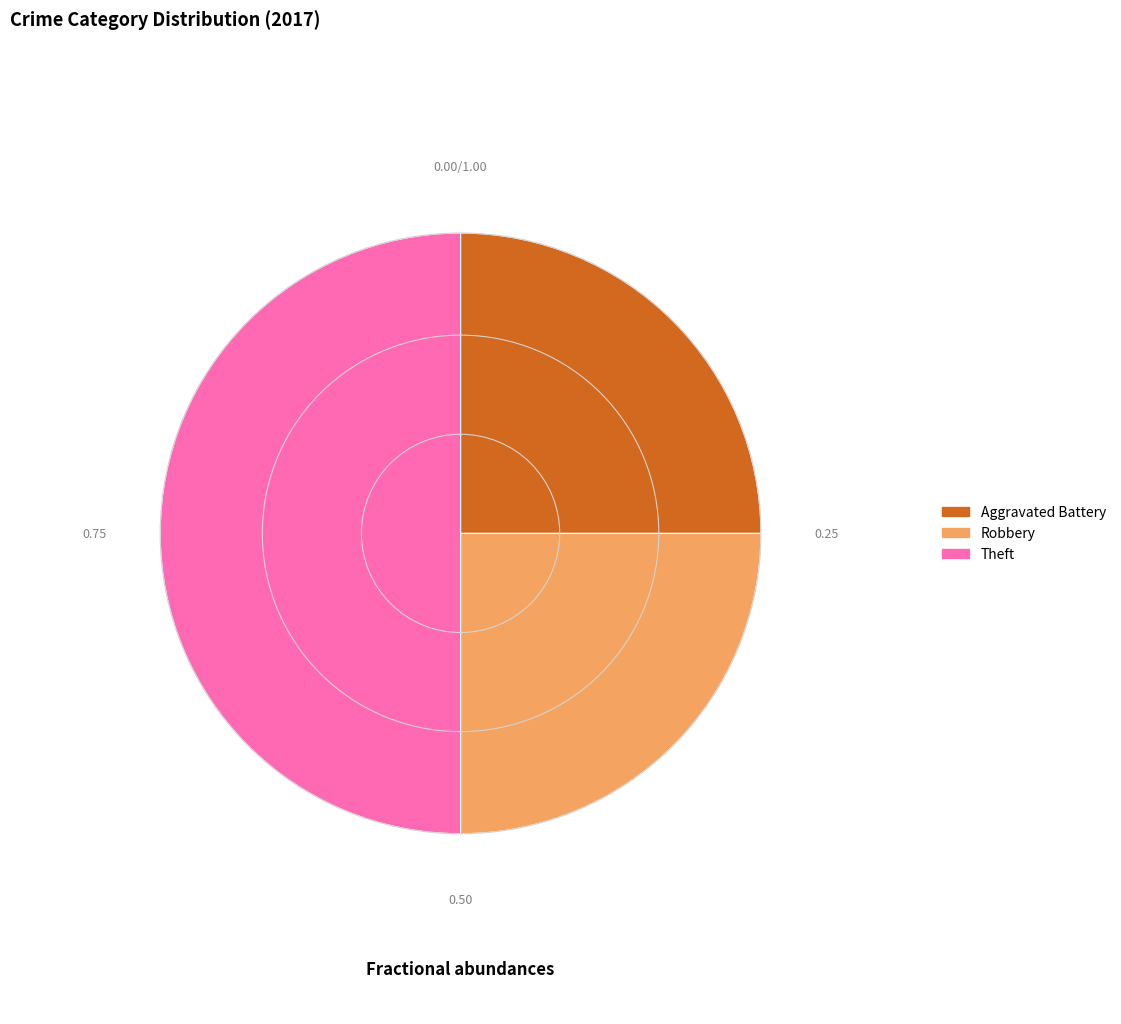

Is there any slice that represents more than half of the pie?

No